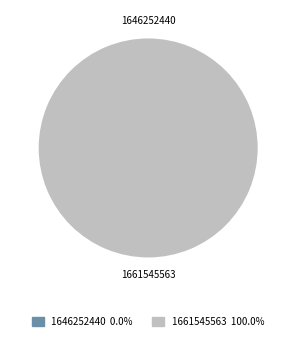

To the nearest percent, what is the difference between the 1661545563 and 1646252440 slice percentages?

100%